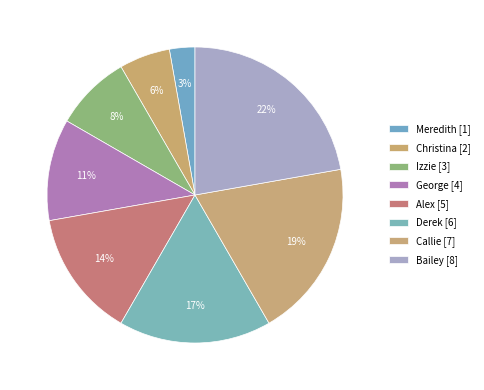

Rank the categories by value from highest to lowest.

Bailey, Callie, Derek, Alex, George, Izzie, Christina, Meredith